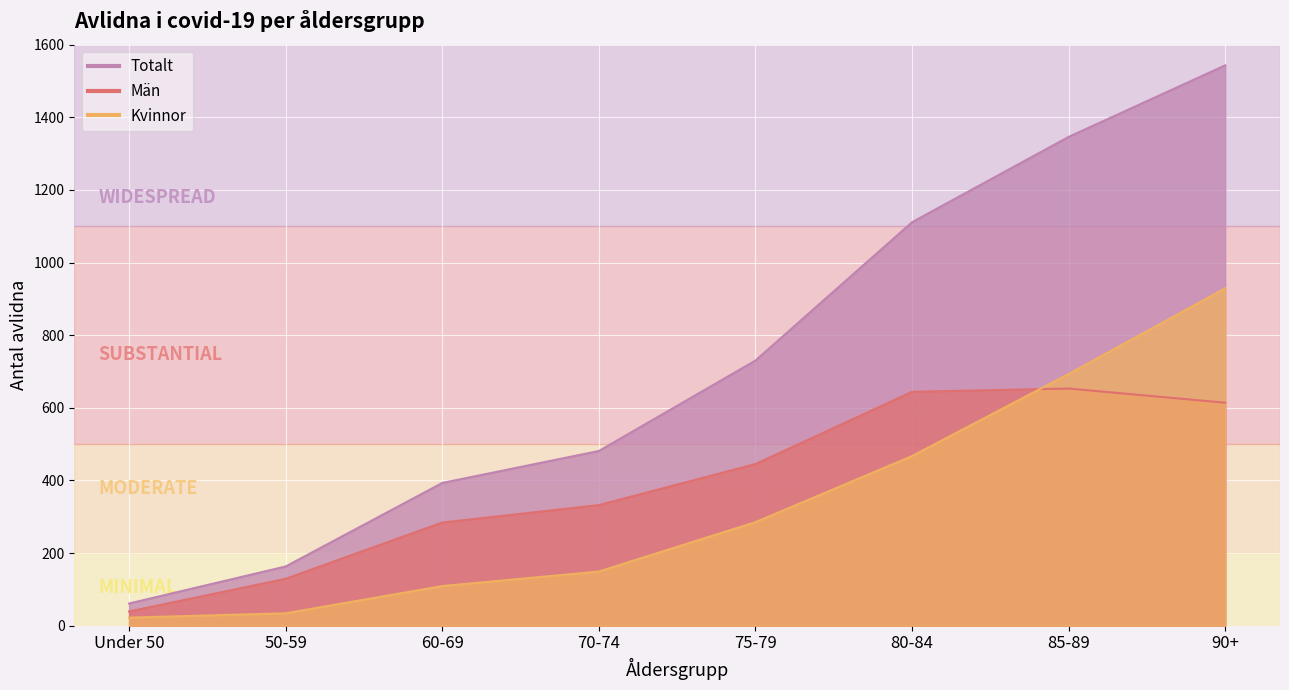

What are all the series names shown in the legend?

Totalt, Män, Kvinnor